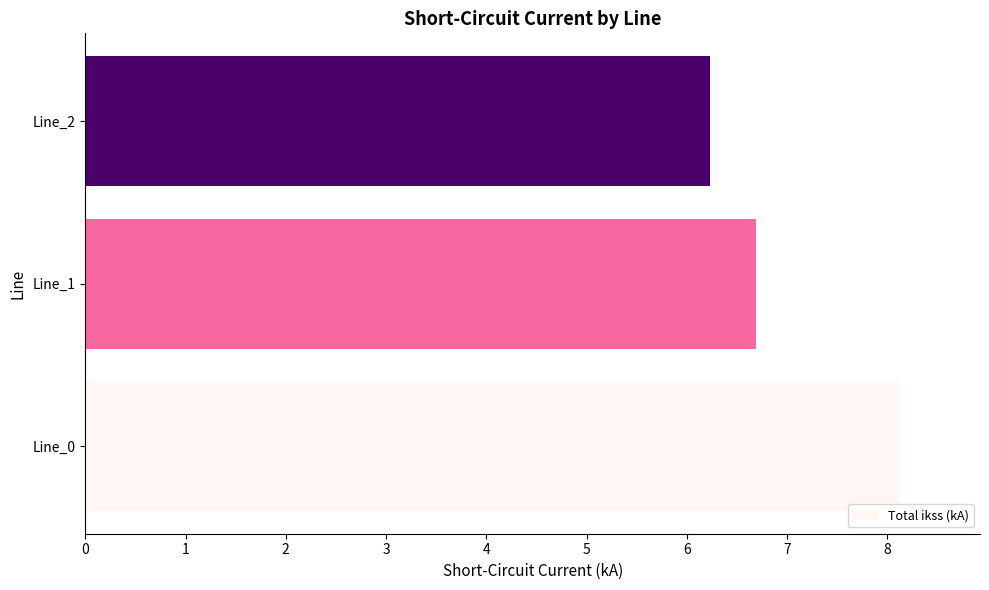

The chart shows a value of 8.1 at Line_0. True or false?

True